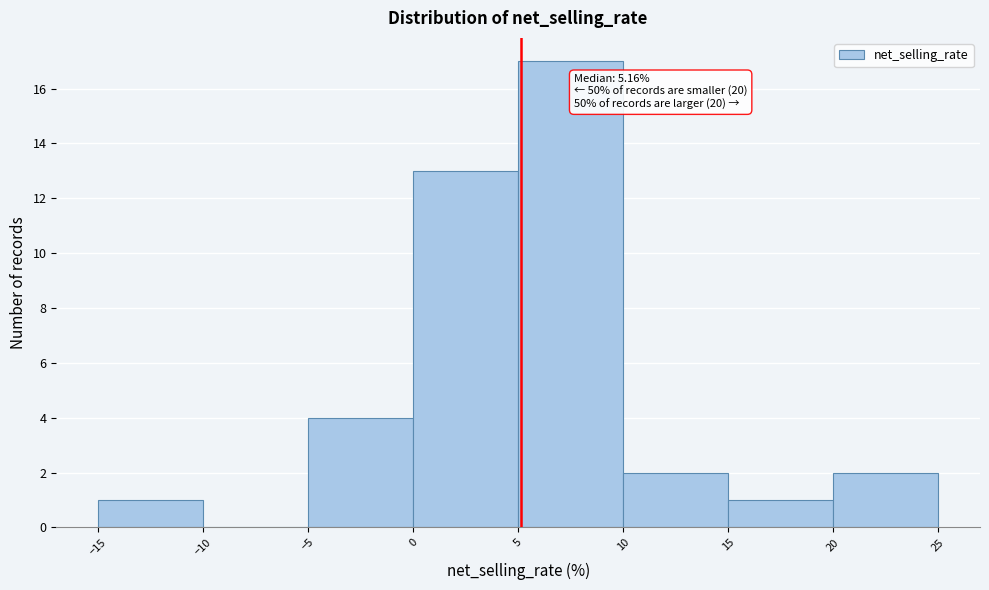

Over which range of the x-axis is the bar tallest?

5 to 10